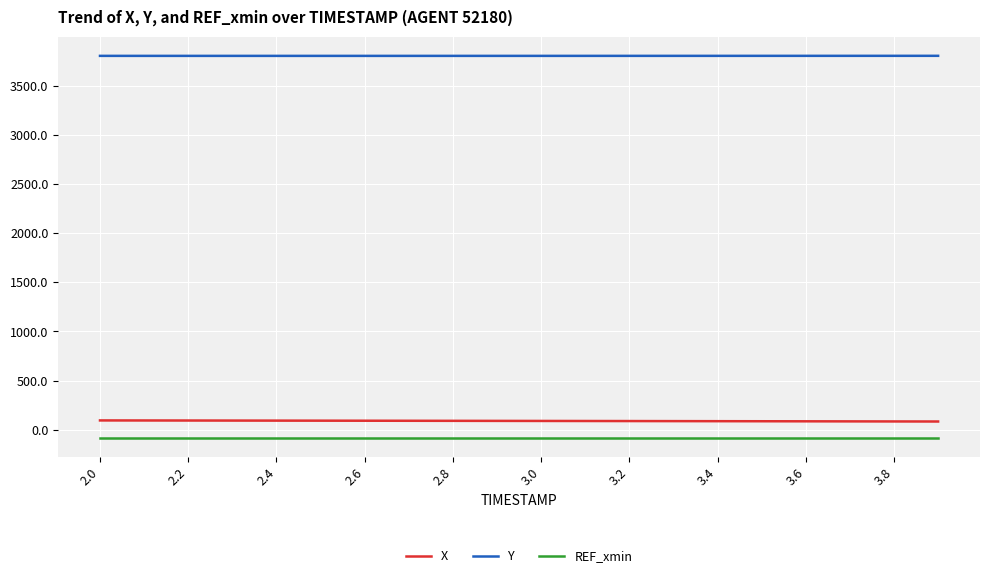

How many lines are shown in the chart?

3